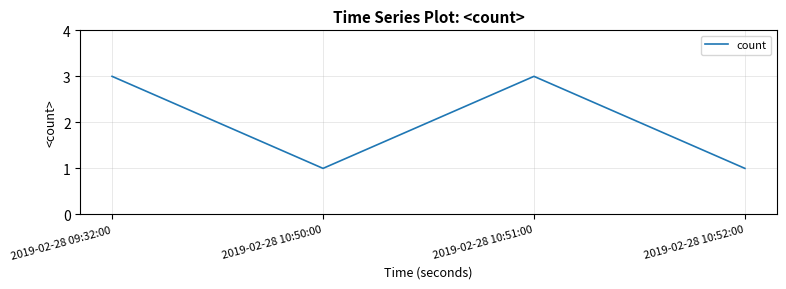

Which has a higher value, 2019-02-28 10:51:00 or 2019-02-28 10:52:00?

2019-02-28 10:51:00